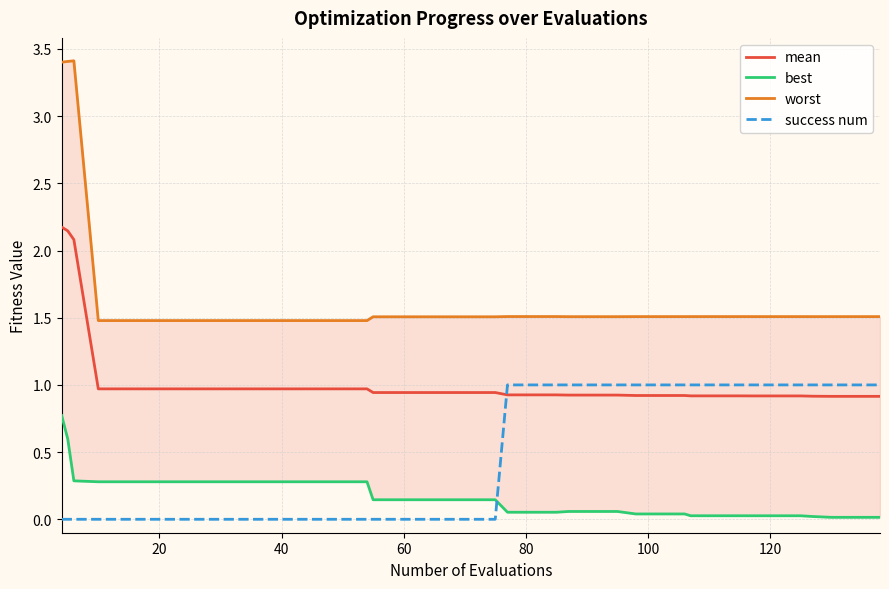

Which series ends up on top after the final intersection of mean and success num?

success num